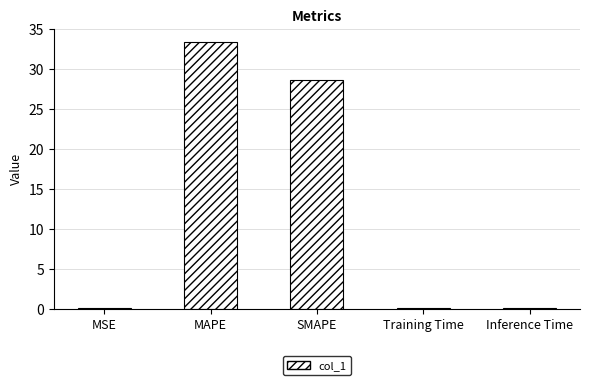

Which has a higher value, MAPE or SMAPE?

MAPE